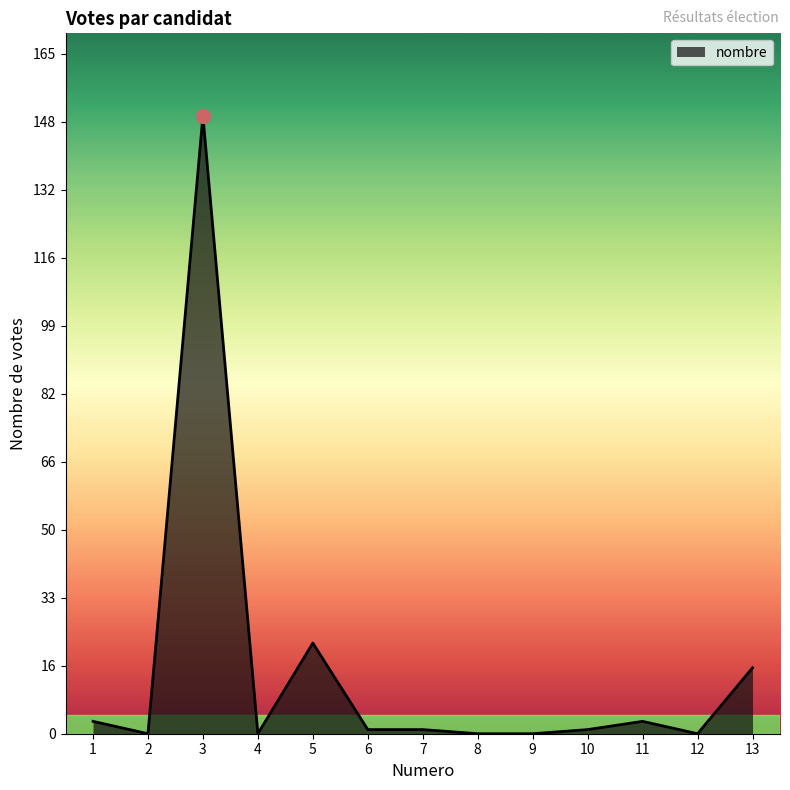

Read the value at 5, to the nearest 5.

20